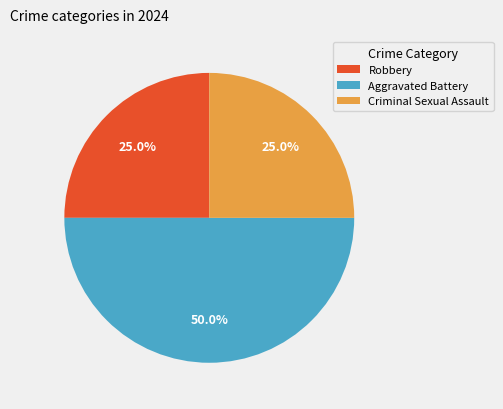

Approximately how many times larger is the value at Criminal Sexual Assault compared to Aggravated Battery?

0.5